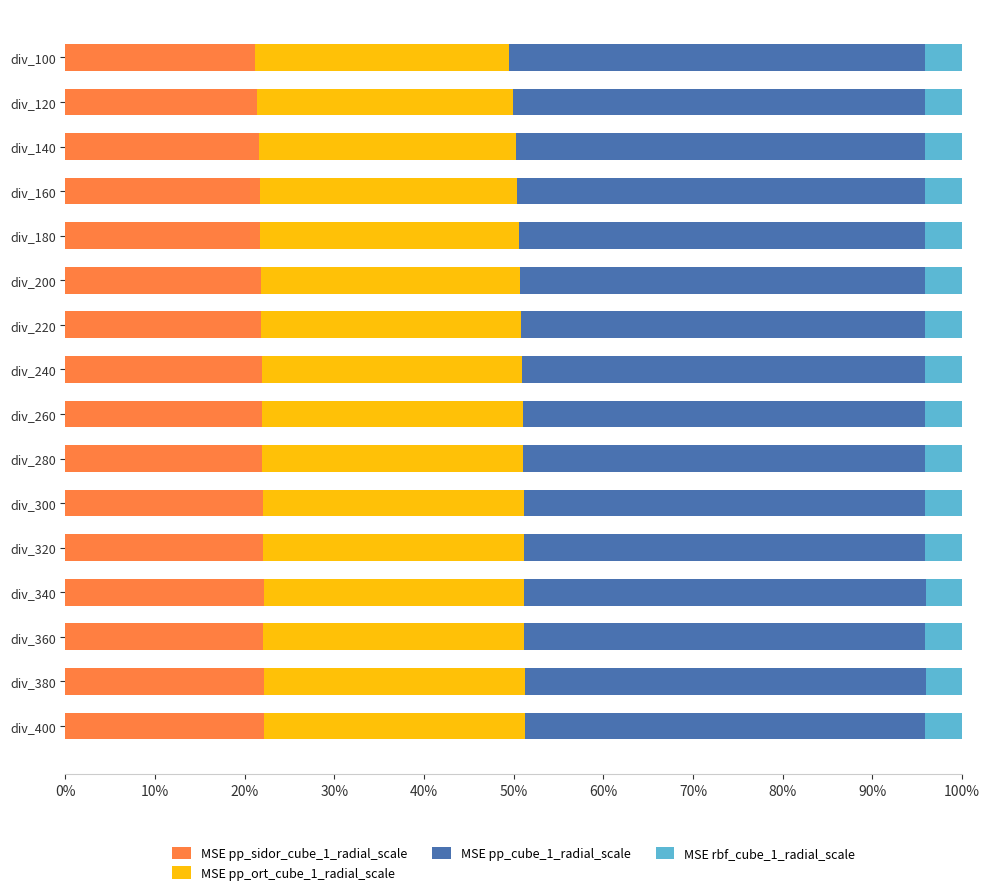

What is the total value across all series at div_200?

100.0